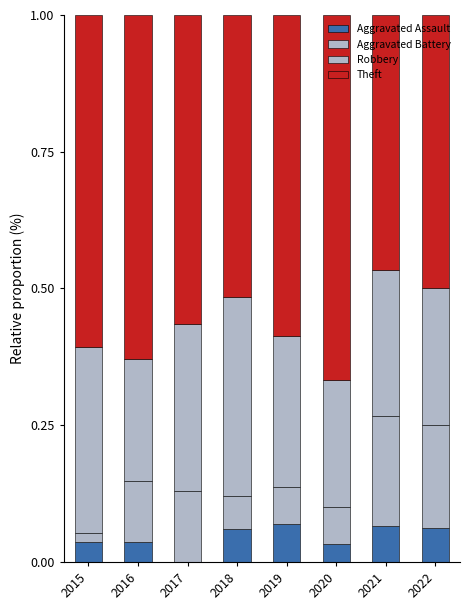

What is the difference between the maximum and second lowest values in the Aggravated Battery series?

0.1